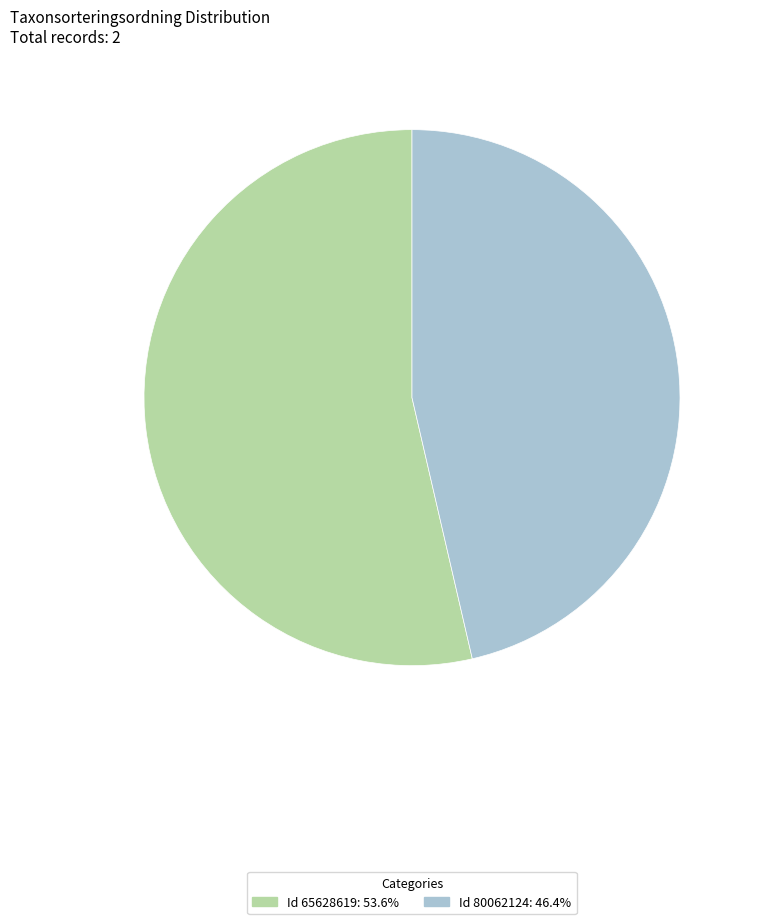

Is there any slice that represents more than half of the pie?

Yes